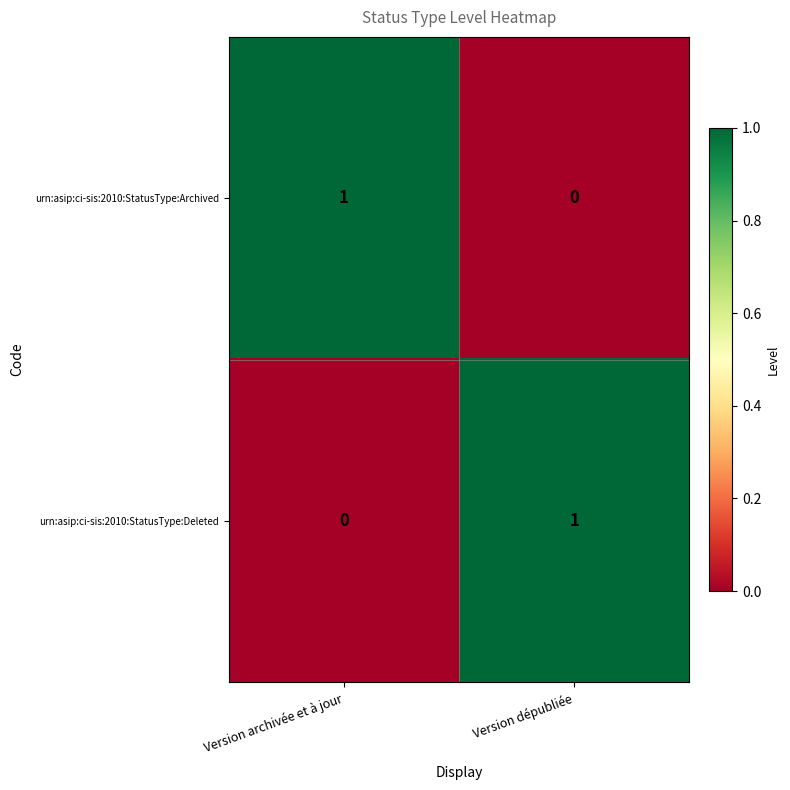

How many series are shown in this chart?

2